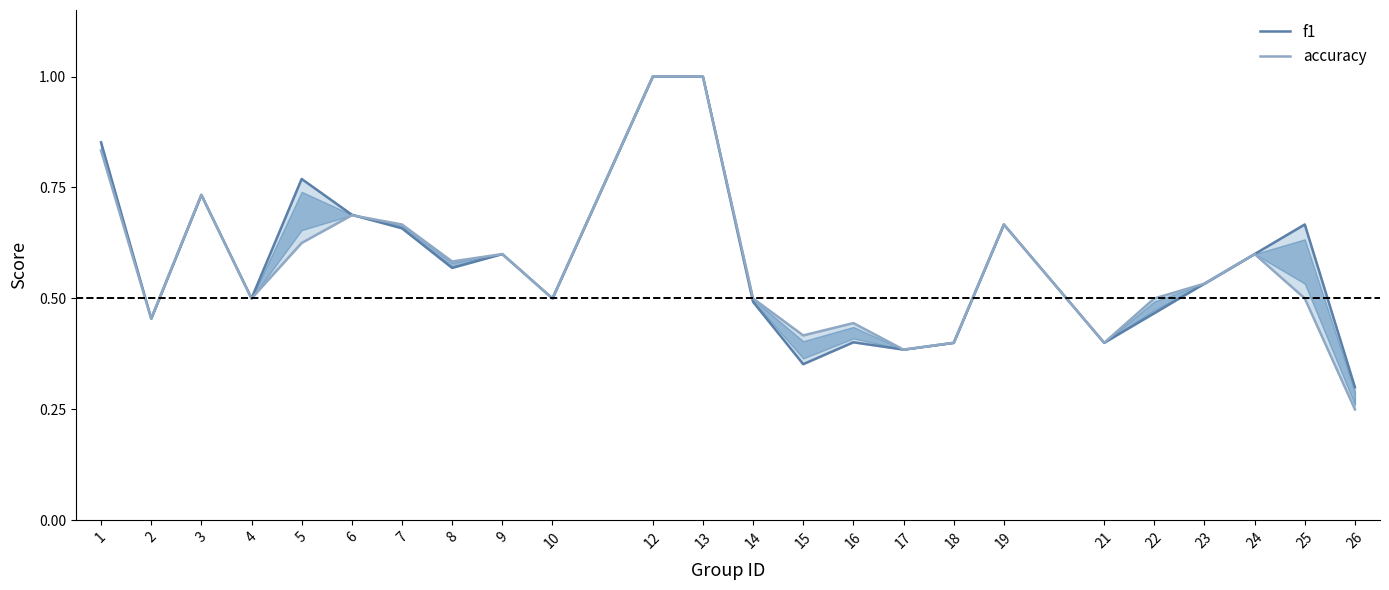

Rank the series at 2 from highest to lowest value.

f1, accuracy